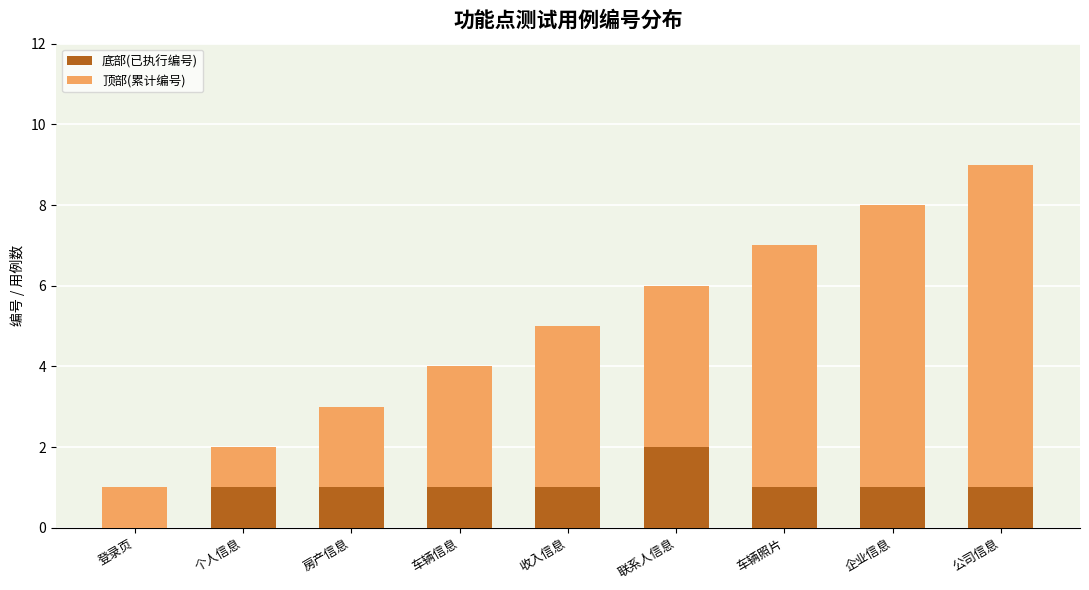

The value of 底部(已执行编号) at 企业信息 is 2. True or false?

False